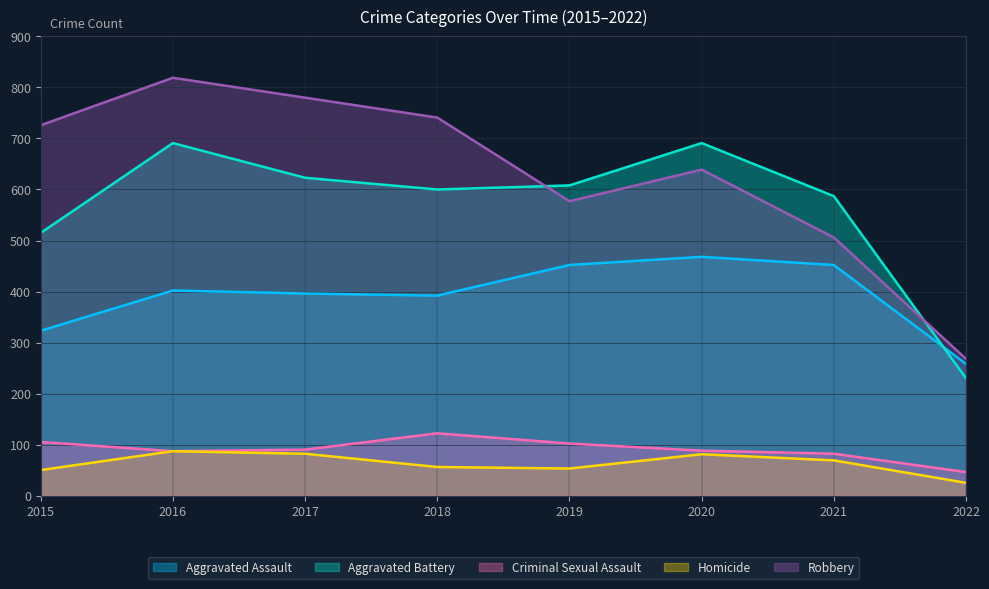

How many data points in Criminal Sexual Assault are less than 90?

4